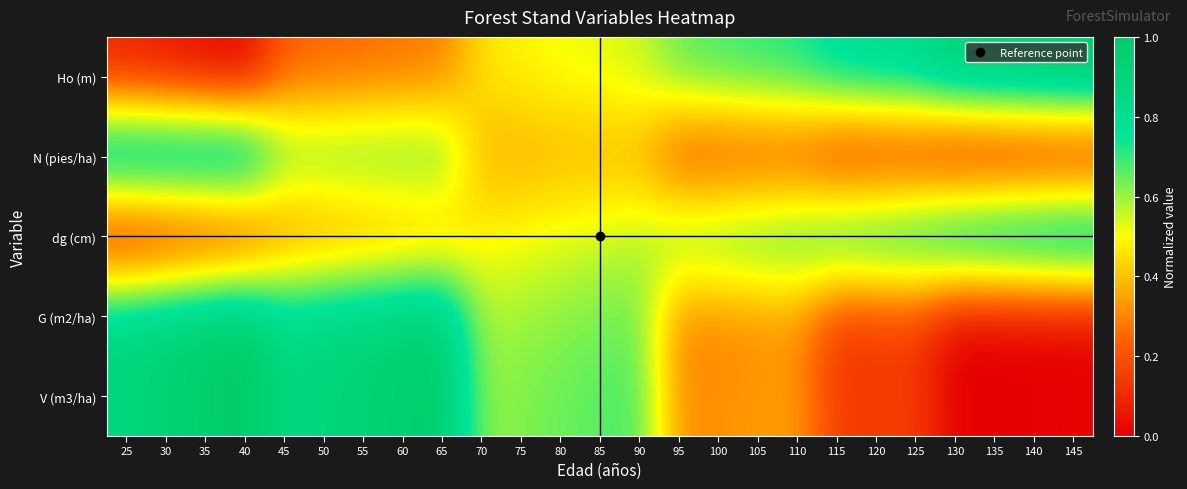

What is the difference between the highest and lowest values at 40?

1.0